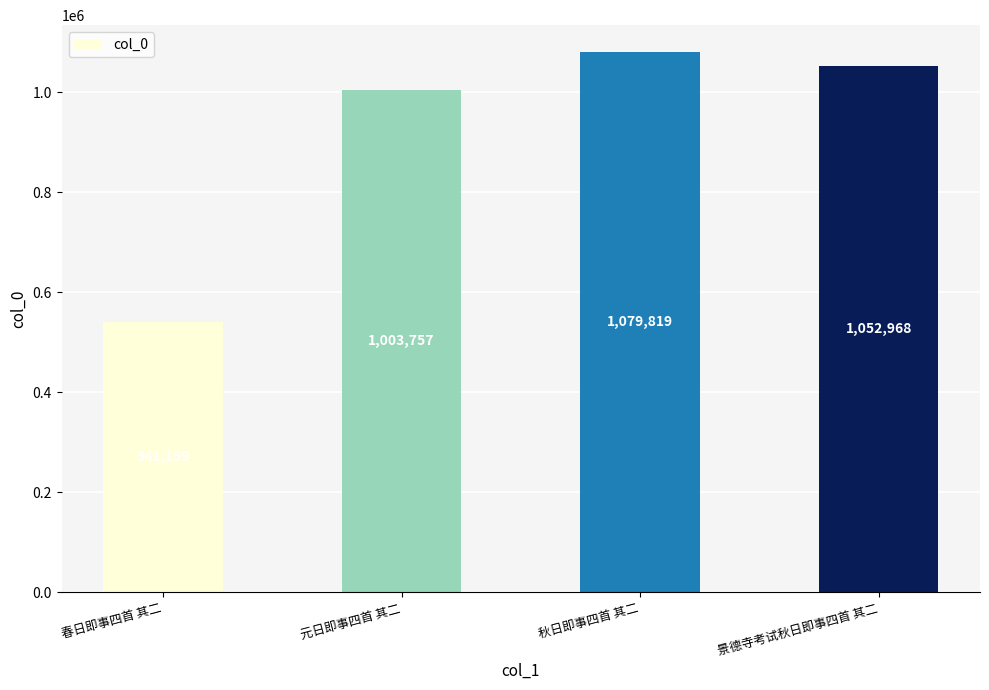

Reading right to left, extract all data points from this chart.

1052968	1079819	1003757	541159